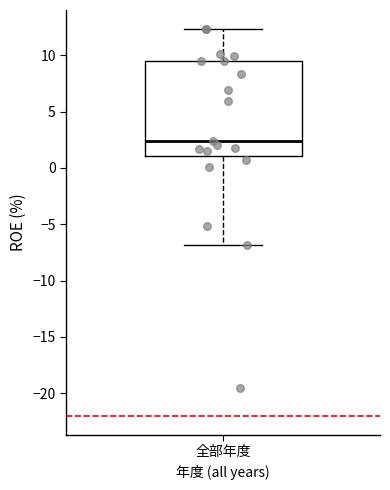

Read this box plot against the y-axis: the position of the median line, the range covered by the box, and the ends of both whiskers. The values are not printed on the chart, so give them approximately, as read against the axis.

median 2.5, box 1.0 to 9.5, whiskers -7.0 to 12.5